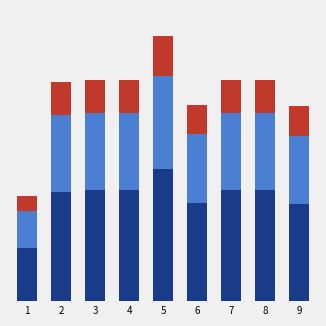

Does the chart contain stacked bars?

Yes